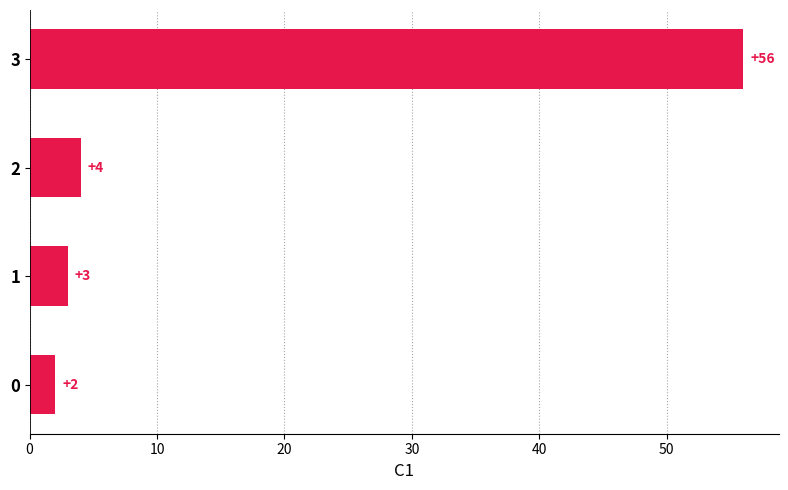

Rank the categories by value from lowest to highest.

0, 1, 2, 3